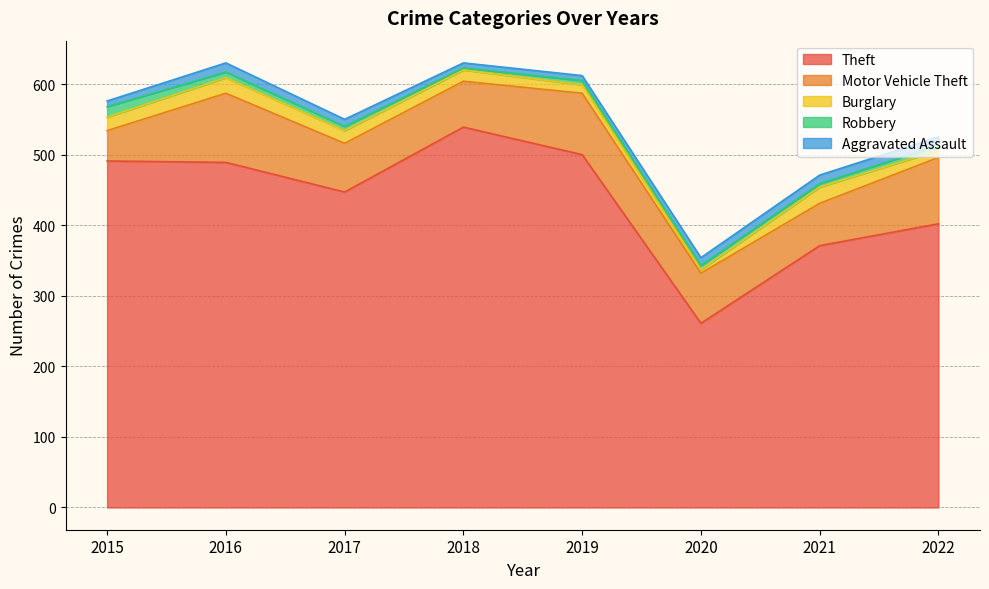

True or false: Motor Vehicle Theft and Burglary intersect in this chart.

False